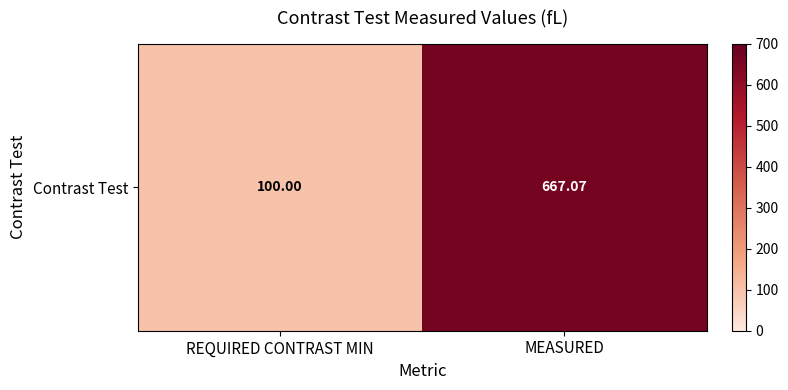

At which label is the value closest to 383?

REQUIRED CONTRAST MIN